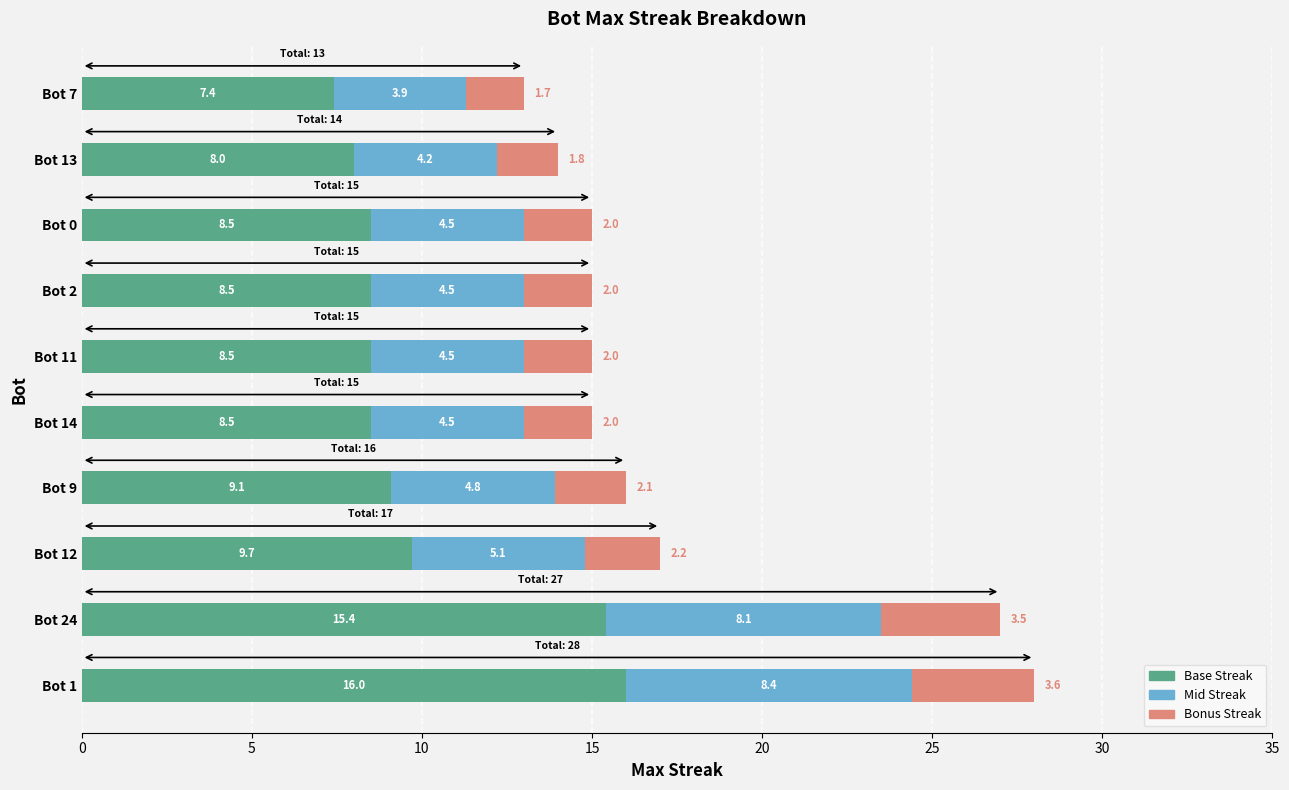

What is the total value across all series at Bot 7?

13.0